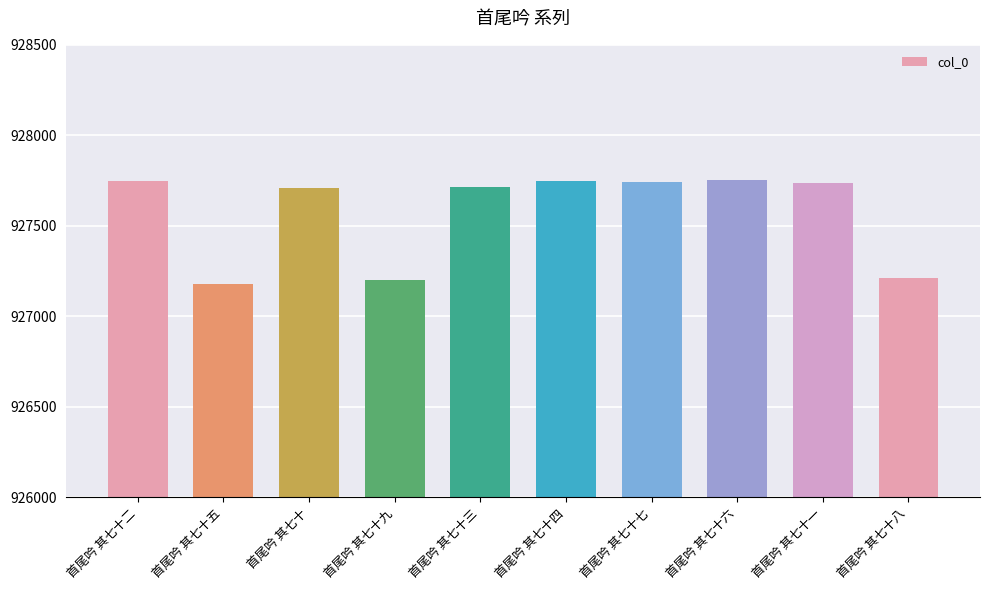

Read the value at 首尾吟 其七十二.

927745